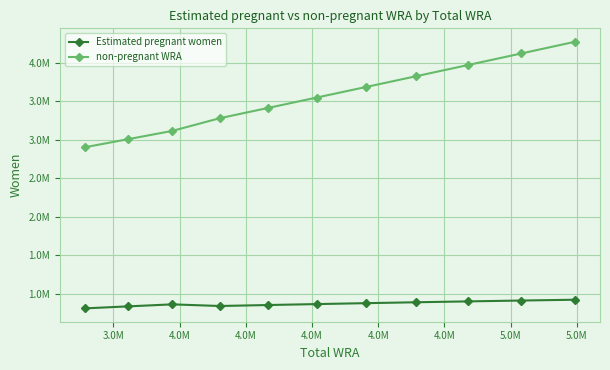

Which series has the widest spread of values?

non-pregnant WRA